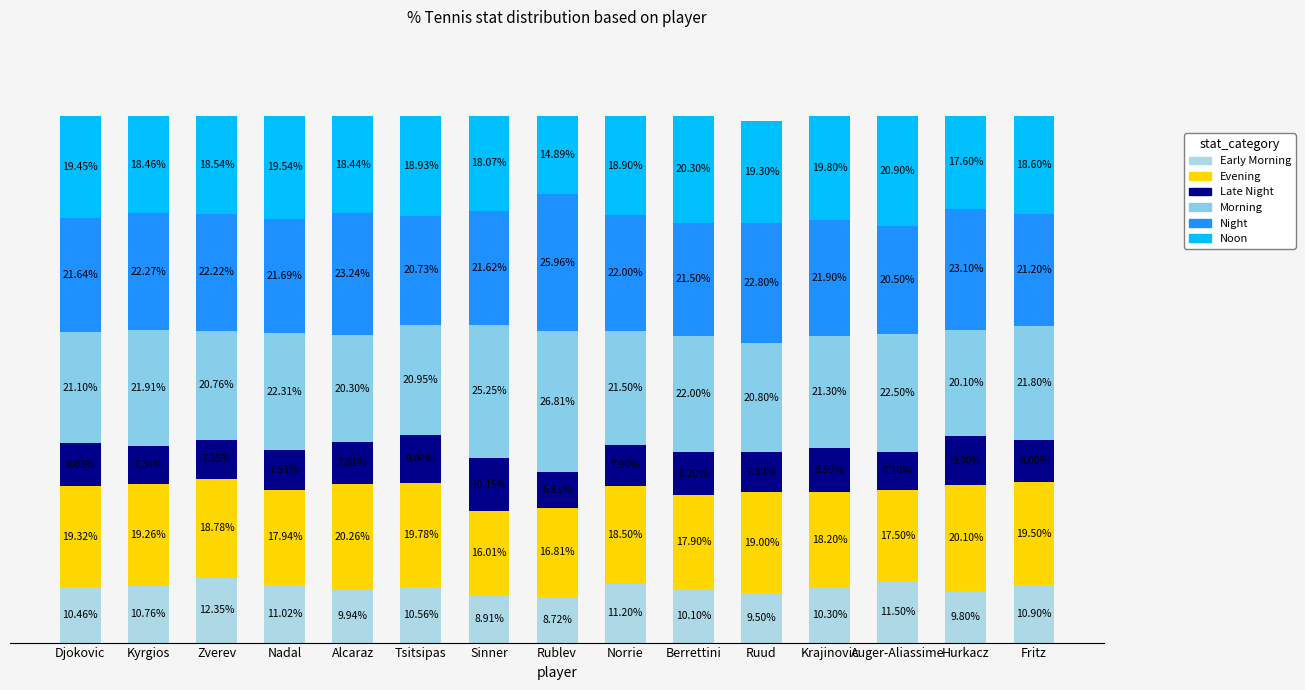

Does the chart contain stacked bars?

Yes